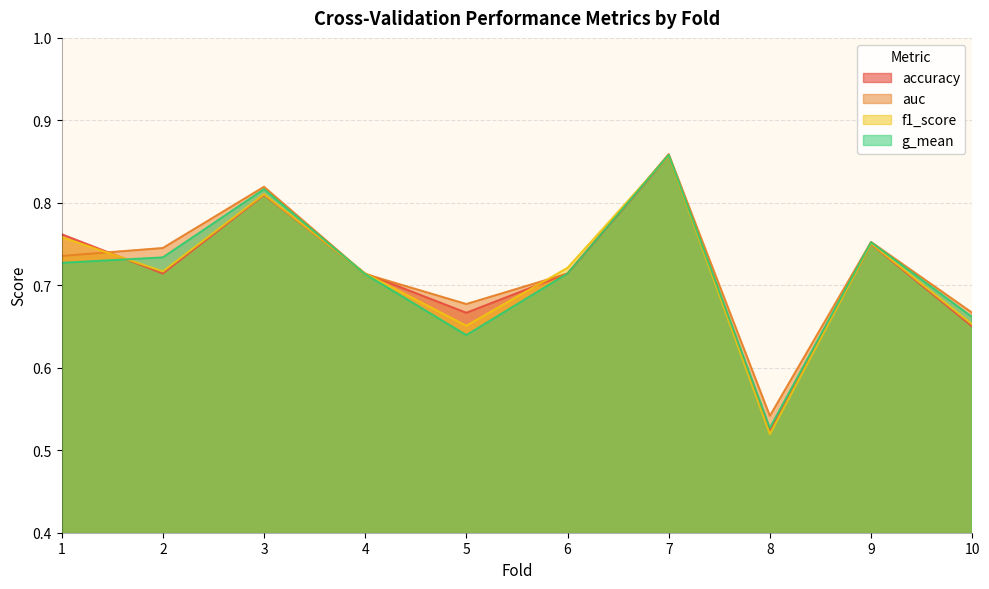

What are all the series names shown in the legend?

accuracy, auc, f1_score, g_mean